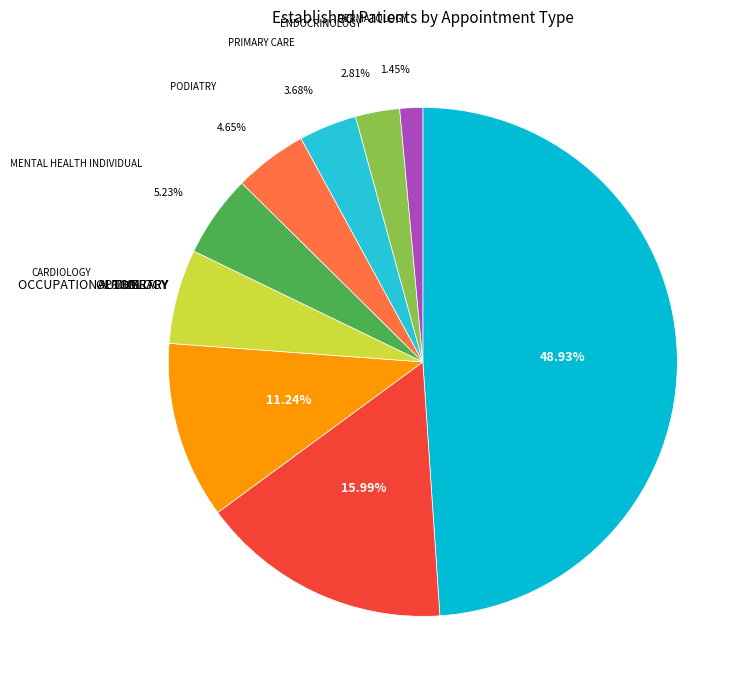

True or false: CARDIOLOGY accounts for 6% of the total.

True